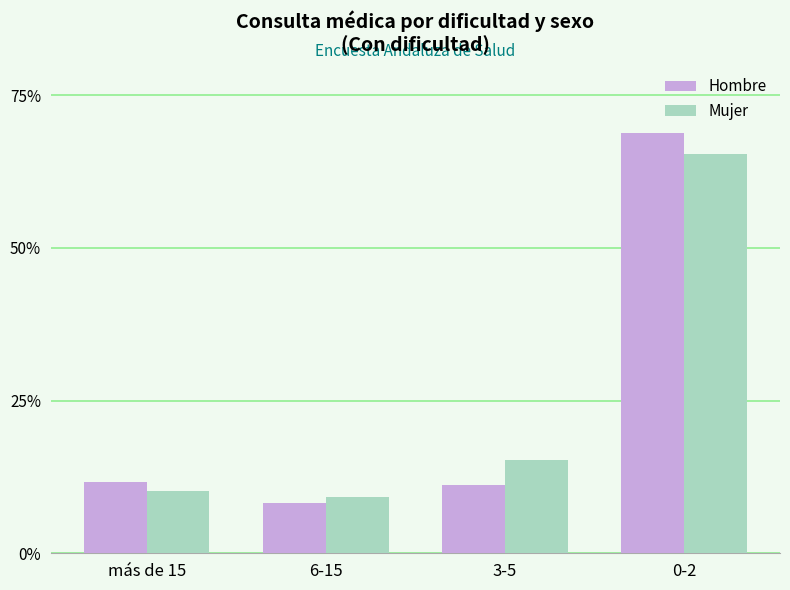

What is the difference between the maximum and minimum values in the Mujer series?

0.6